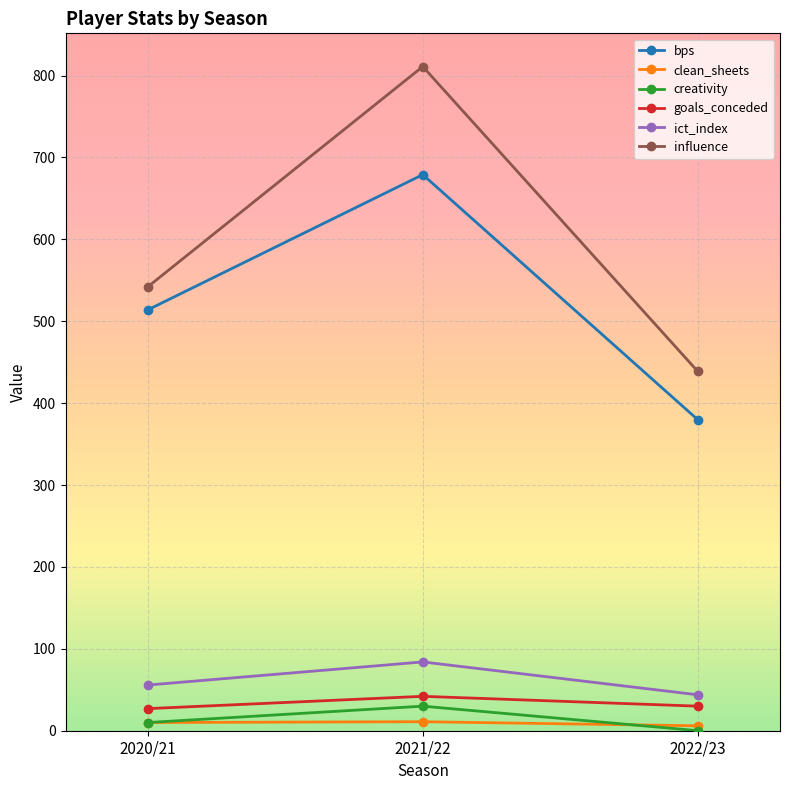

What is the spread (max minus min) of values at 2022/23?

438.9